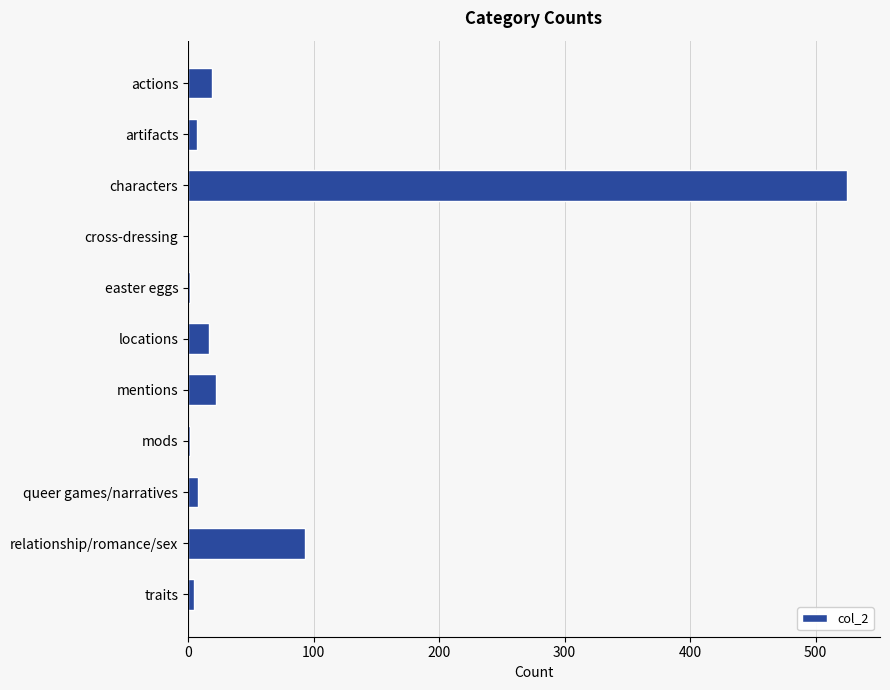

True or false: the data shows 346 at characters.

False